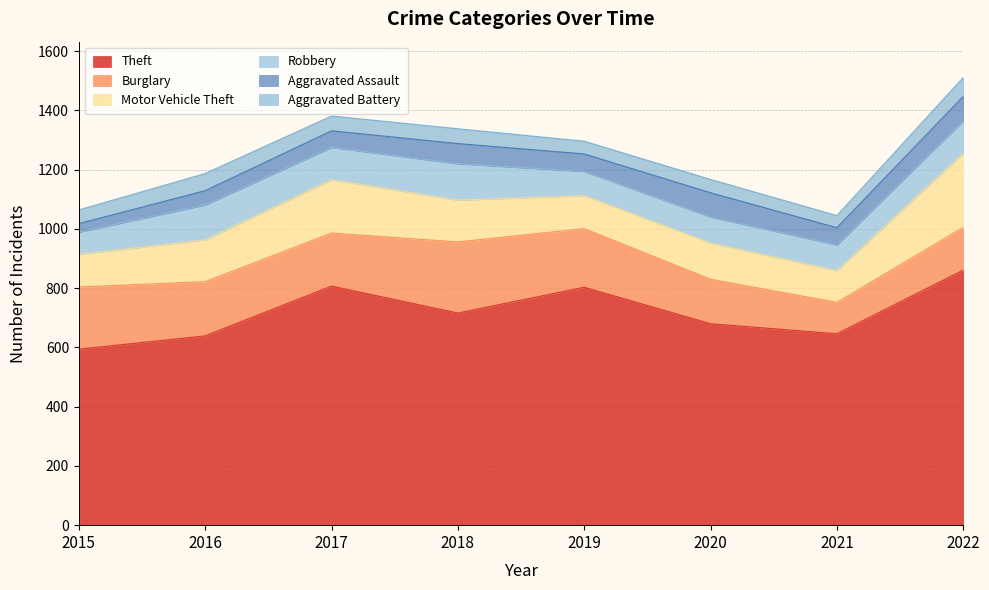

Is the value of Aggravated Battery at 2016 greater than the value of Theft at 2022?

No